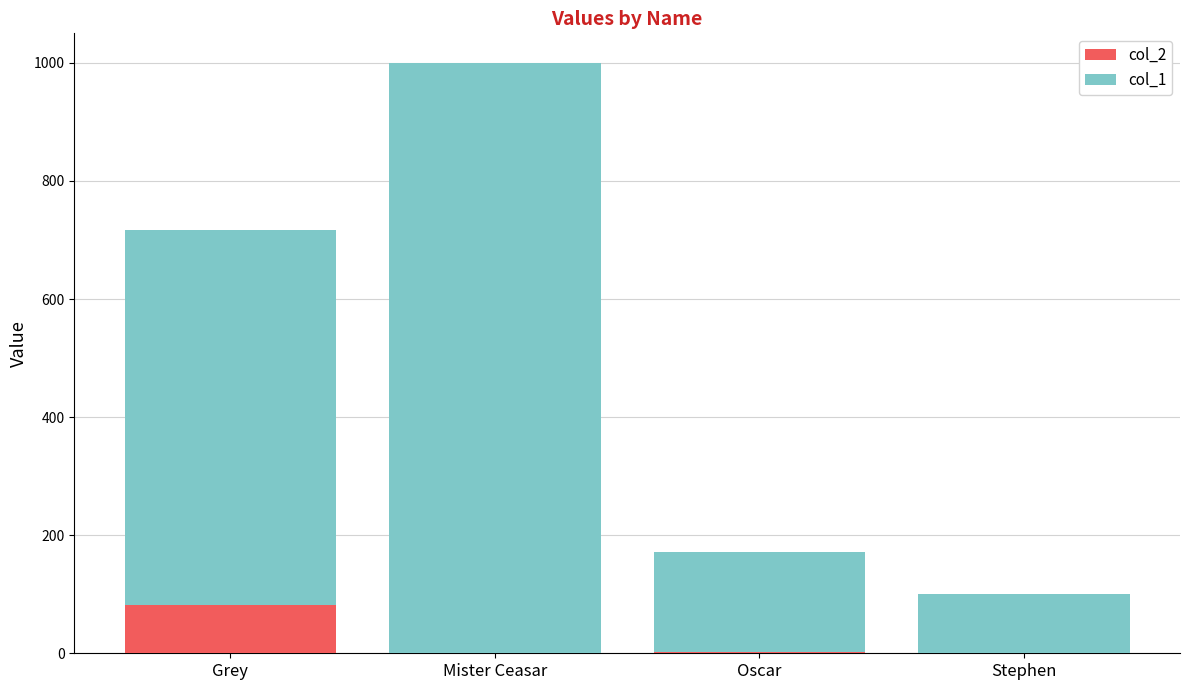

Is it true that col_2 equals -35 at Mister Ceasar?

False